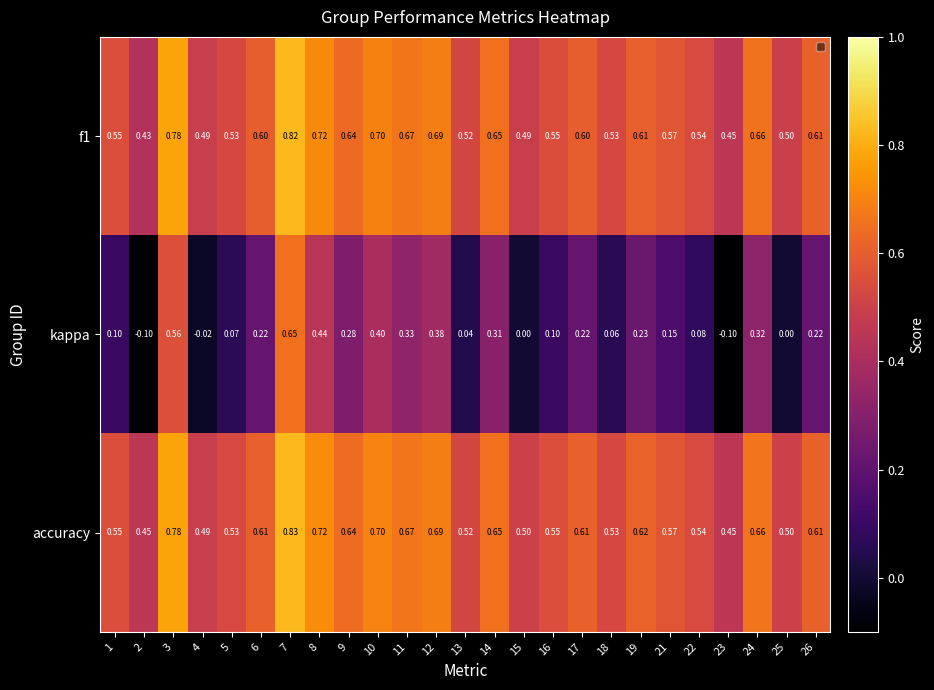

Which series changed the most between 1 and 7?

kappa